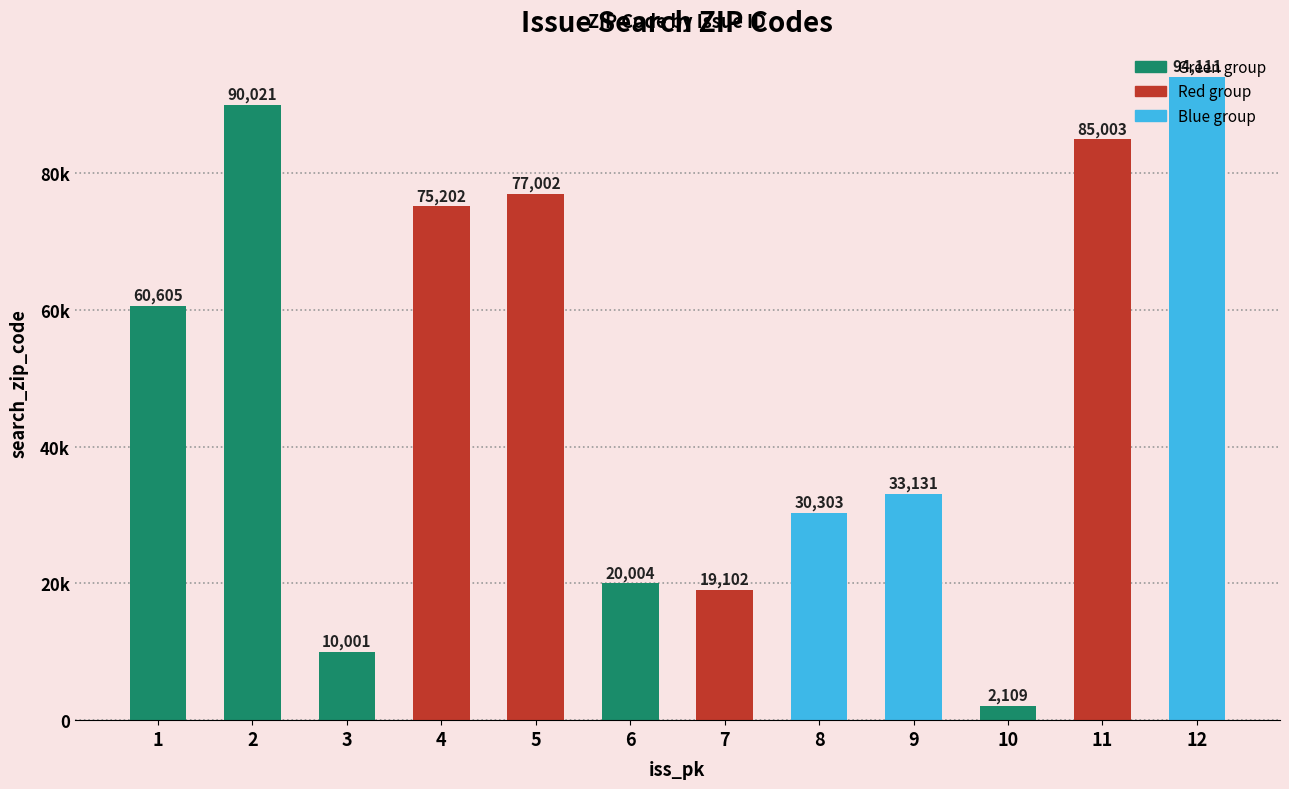

Does the chart contain any negative values?

No